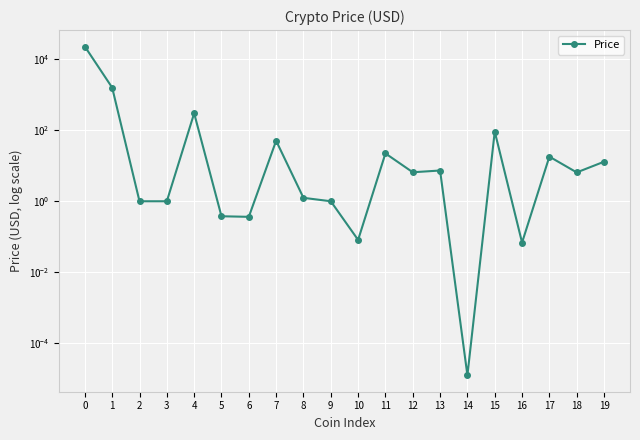

Is it true that the value at 7 is 66.7?

False